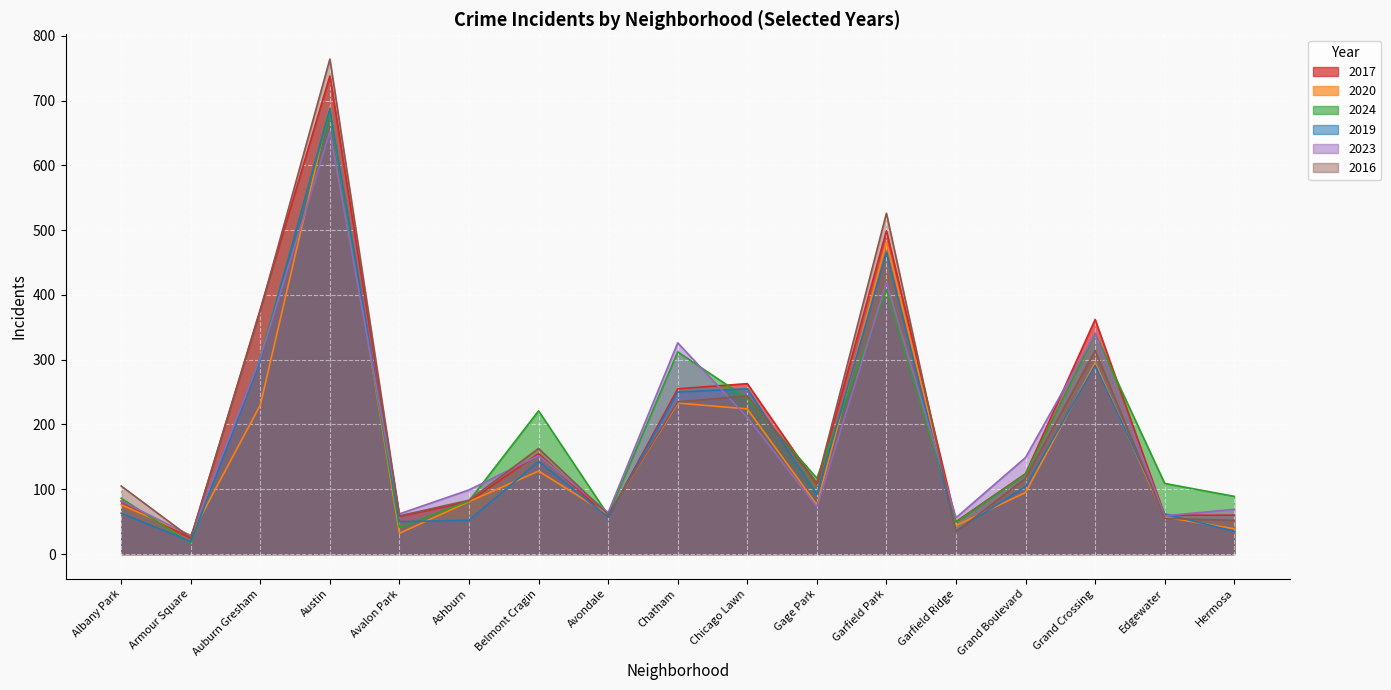

What are all the series names shown in the legend?

2017, 2020, 2024, 2019, 2023, 2016